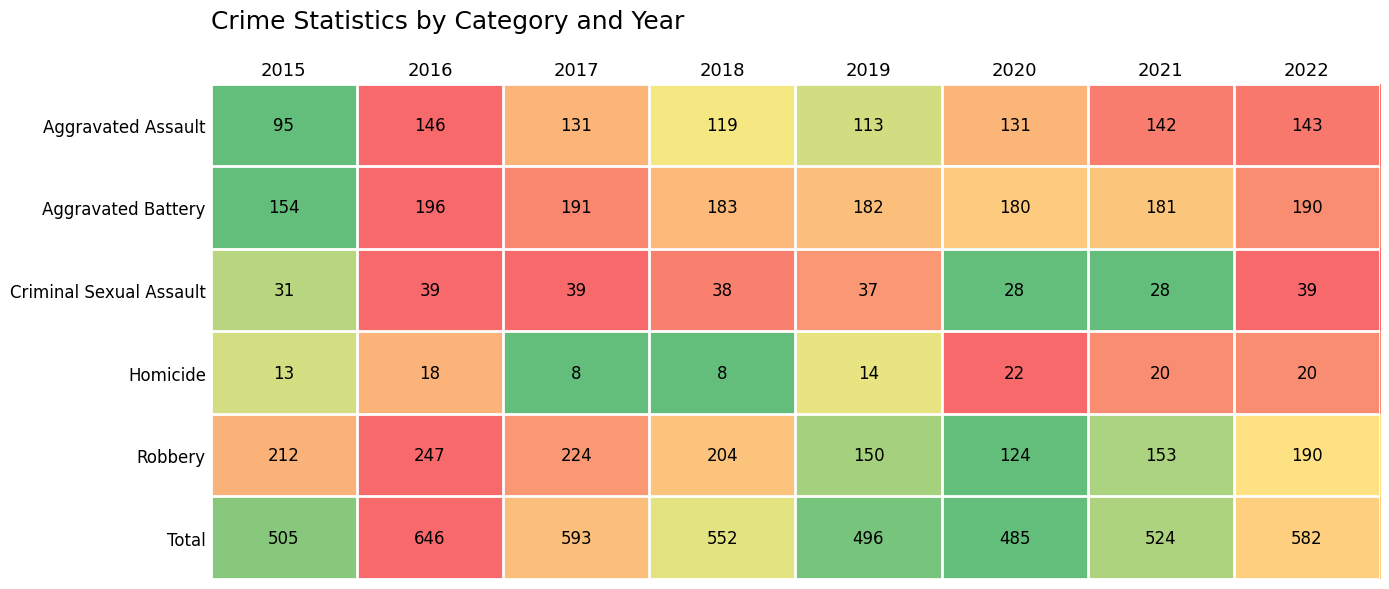

Which category has the highest value across all series?

2016